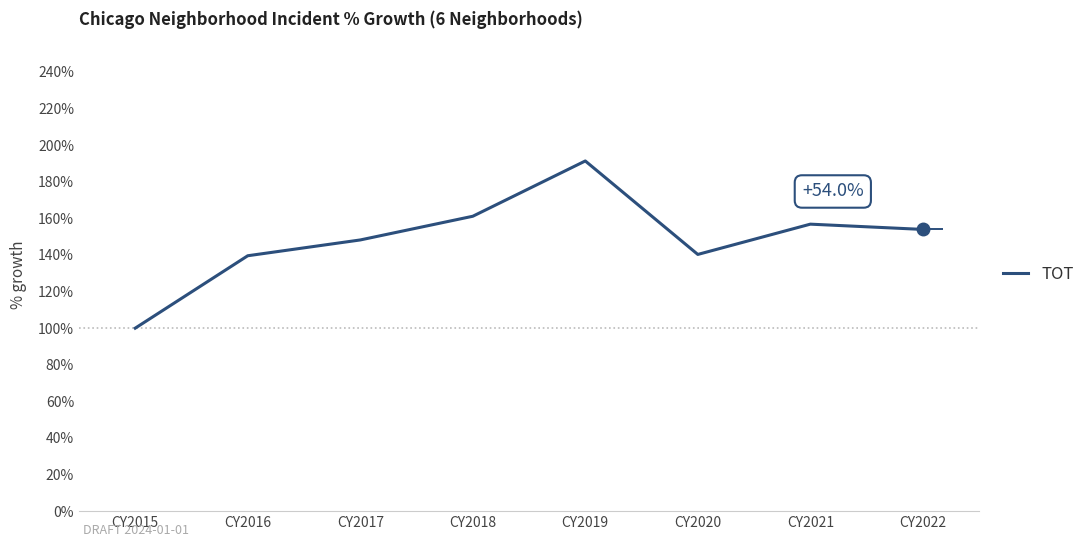

Approximately how many times larger is the value at CY2021 compared to CY2019?

0.8